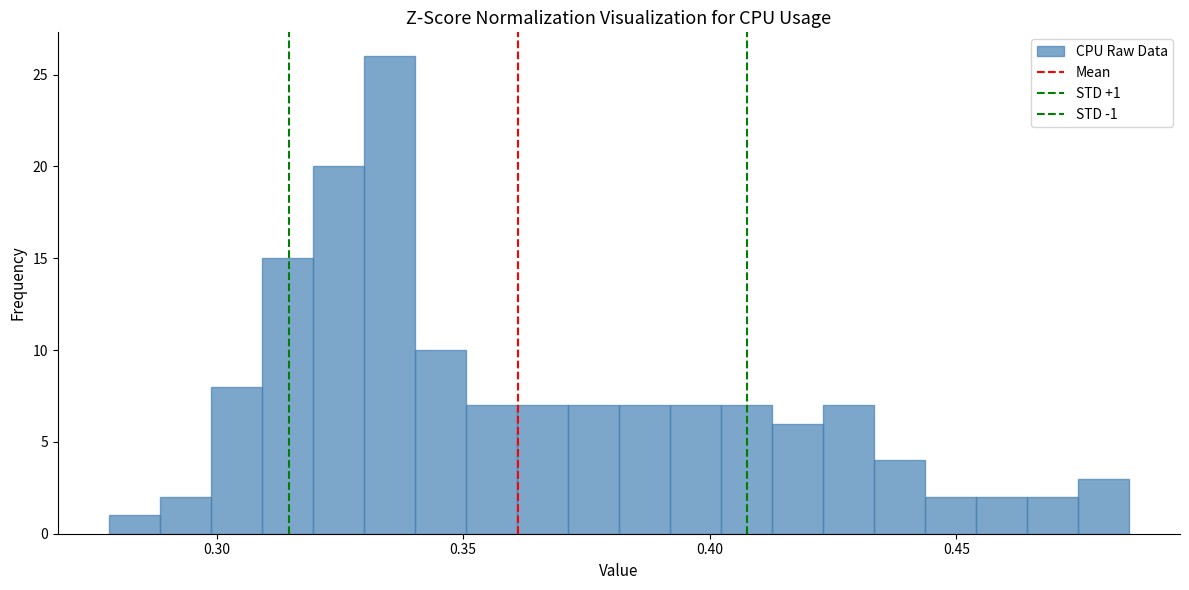

Read against the x-axis, roughly where is the centre of the tallest bar?

0.335